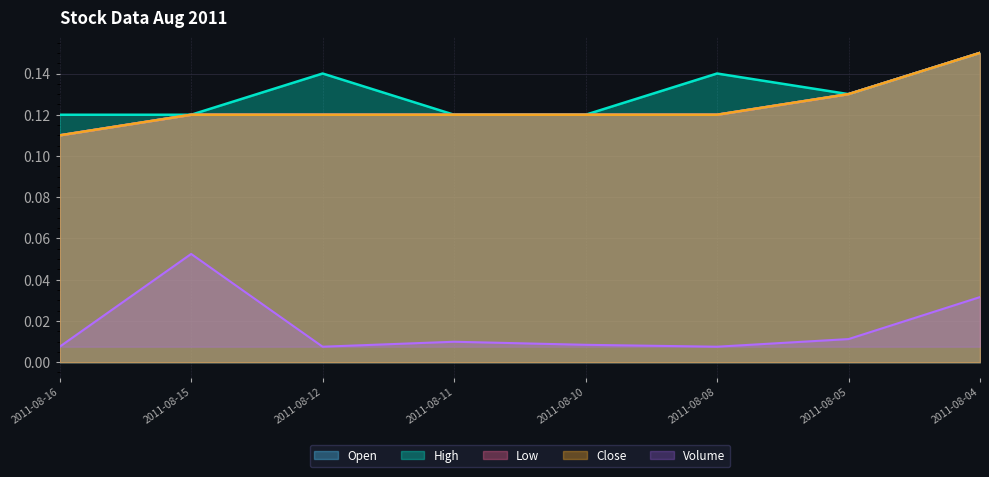

Which category has the highest value in the Volume series?

2011-08-15